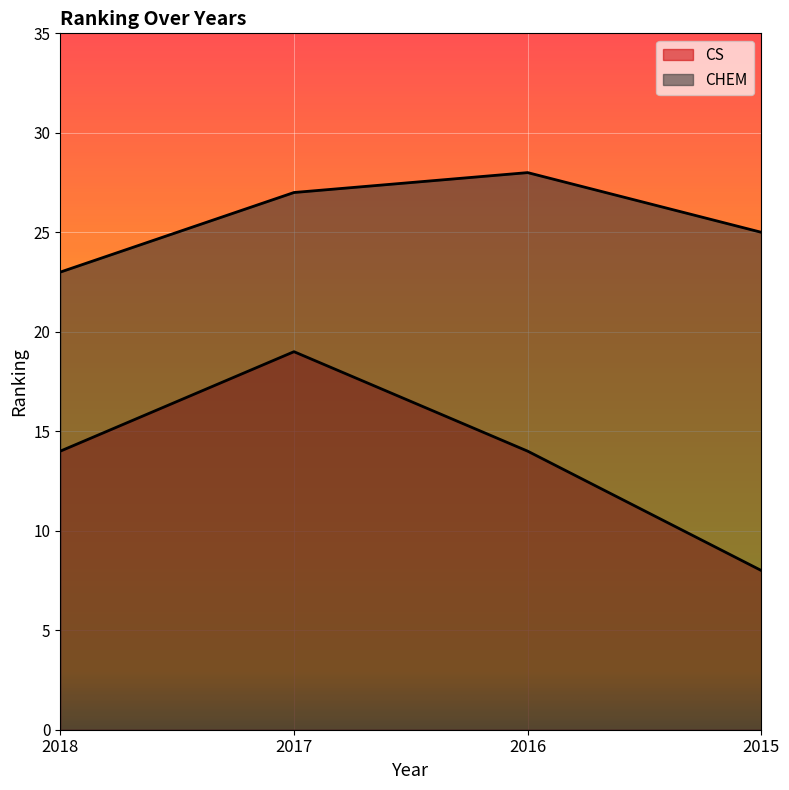

What is the average value of the CHEM series?

26